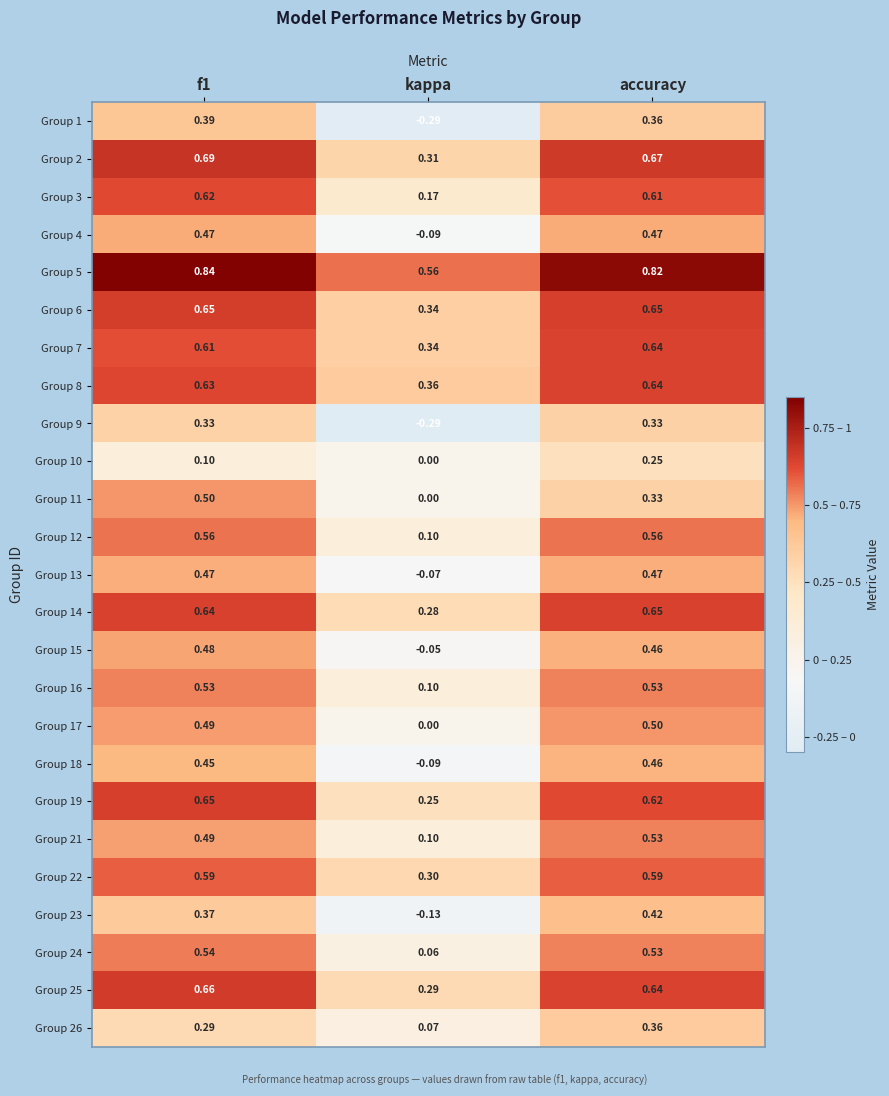

At which category does the chart reach its minimum across all series?

kappa